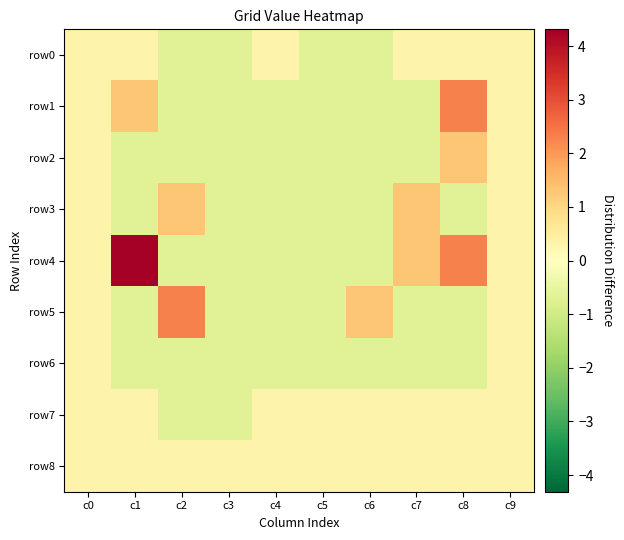

What is the greatest value displayed?

4.3